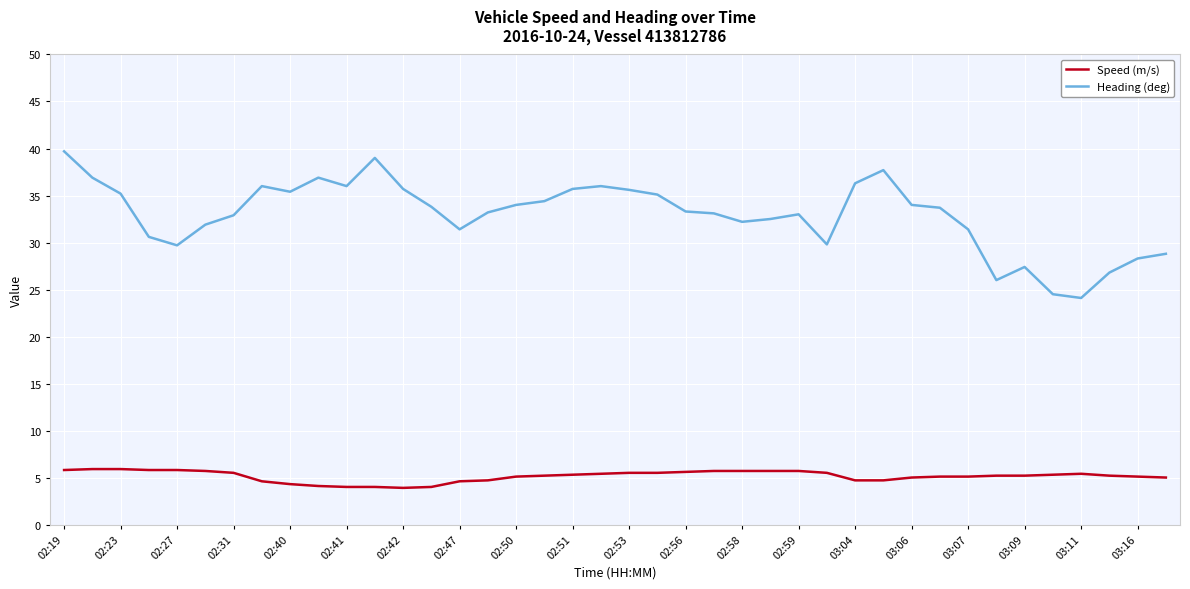

Rank the series by their average value, from highest to lowest.

Heading (deg), Speed (m/s)